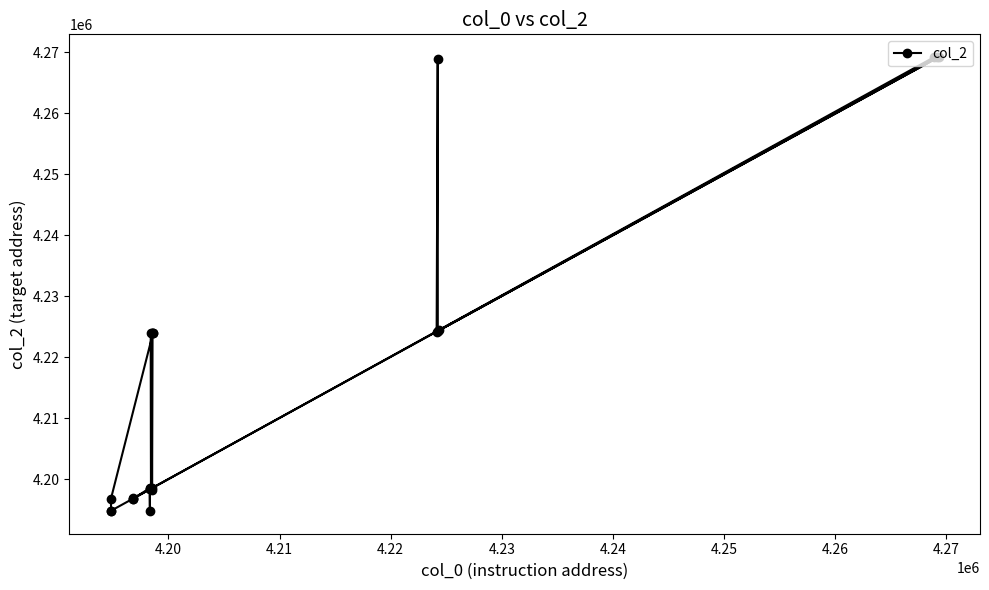

What is the value of the 4th point from the left?

4196848